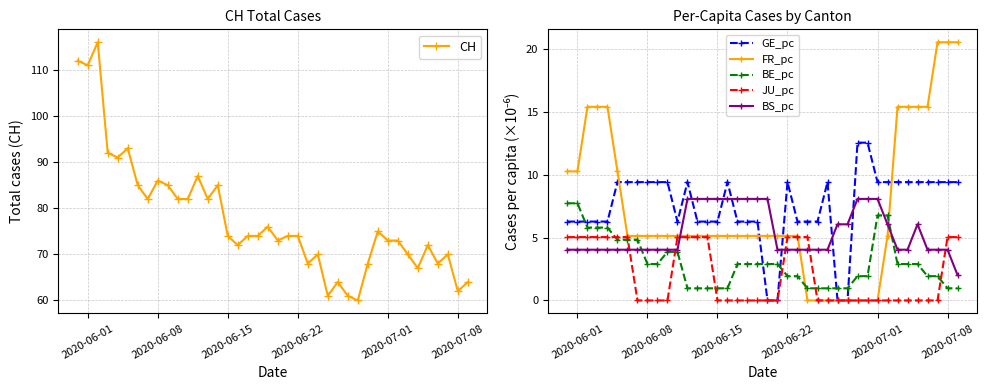

What is the maximum value for GE_pc?

12.6